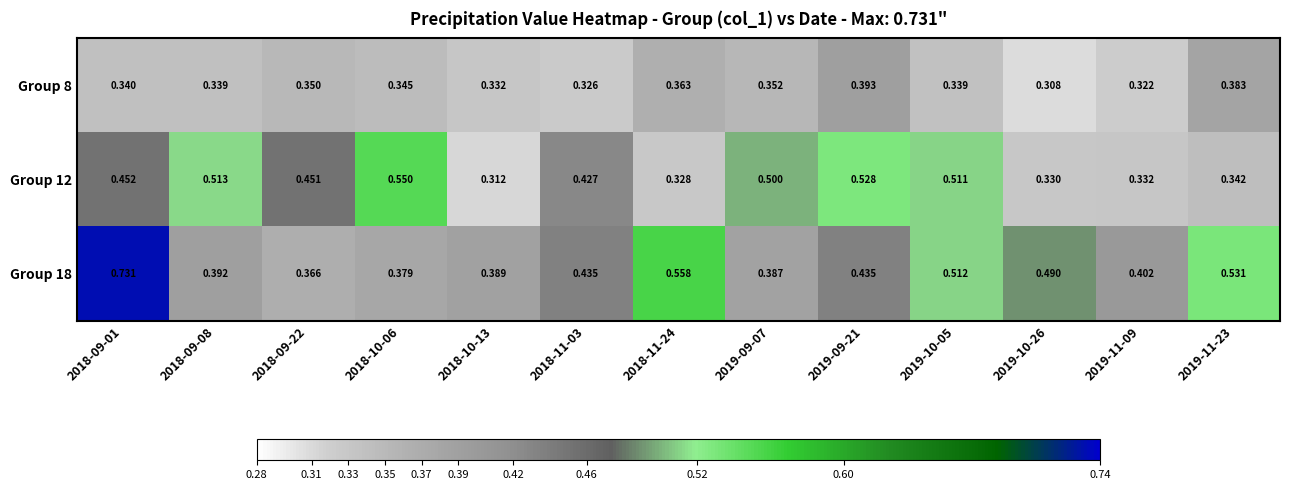

Reading left to right, transcribe all the data shown in this chart.

Group 8: 2018-09-01=0.3	2018-09-08=0.3	2018-09-22=0.3	2018-10-06=0.3	2018-10-13=0.3	2018-11-03=0.3	2018-11-24=0.4	2019-09-07=0.4	2019-09-21=0.4	2019-10-05=0.3	2019-10-26=0.3	2019-11-09=0.3	2019-11-23=0.4
Group 12: 2018-09-01=0.5	2018-09-08=0.5	2018-09-22=0.5	2018-10-06=0.6	2018-10-13=0.3	2018-11-03=0.4	2018-11-24=0.3	2019-09-07=0.5	2019-09-21=0.5	2019-10-05=0.5	2019-10-26=0.3	2019-11-09=0.3	2019-11-23=0.3
Group 18: 2018-09-01=0.7	2018-09-08=0.4	2018-09-22=0.4	2018-10-06=0.4	2018-10-13=0.4	2018-11-03=0.4	2018-11-24=0.6	2019-09-07=0.4	2019-09-21=0.4	2019-10-05=0.5	2019-10-26=0.5	2019-11-09=0.4	2019-11-23=0.5